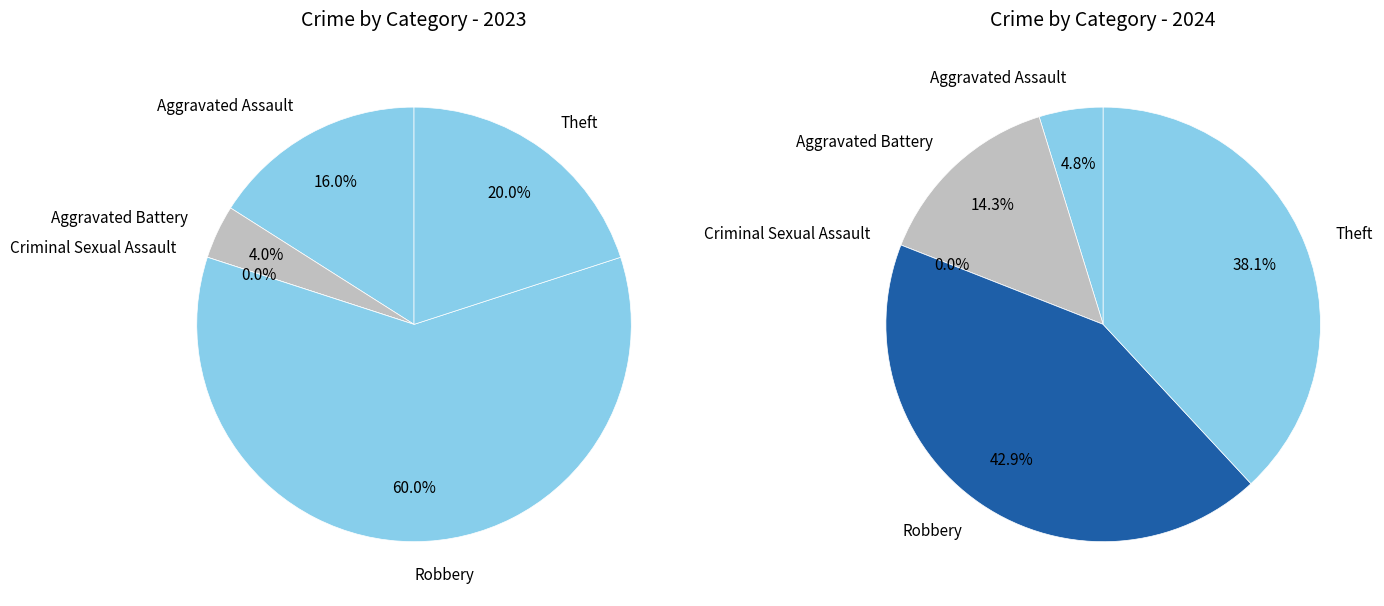

Count the number of slices in the pie.

5